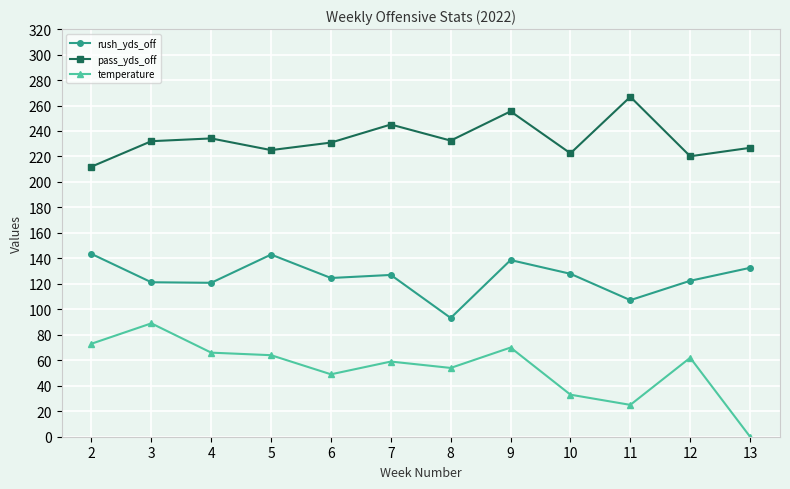

True or false: rush_yds_off and temperature intersect in this chart.

False